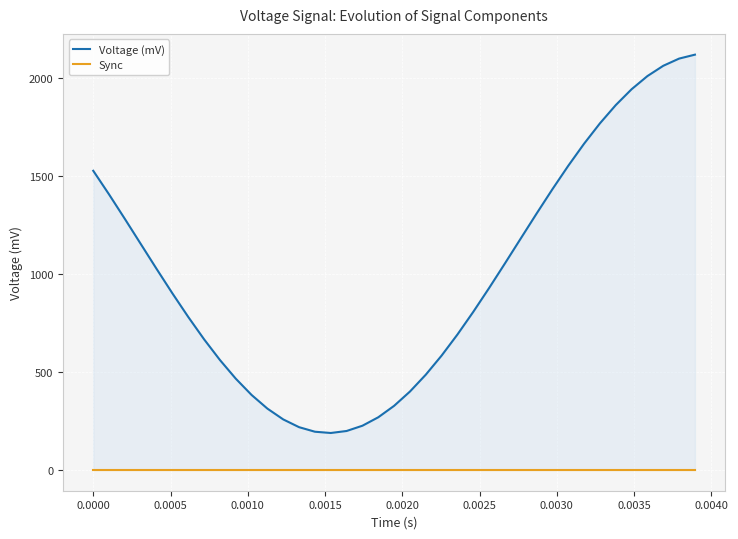

How many interior local valleys does the Voltage (mV) series have?

1